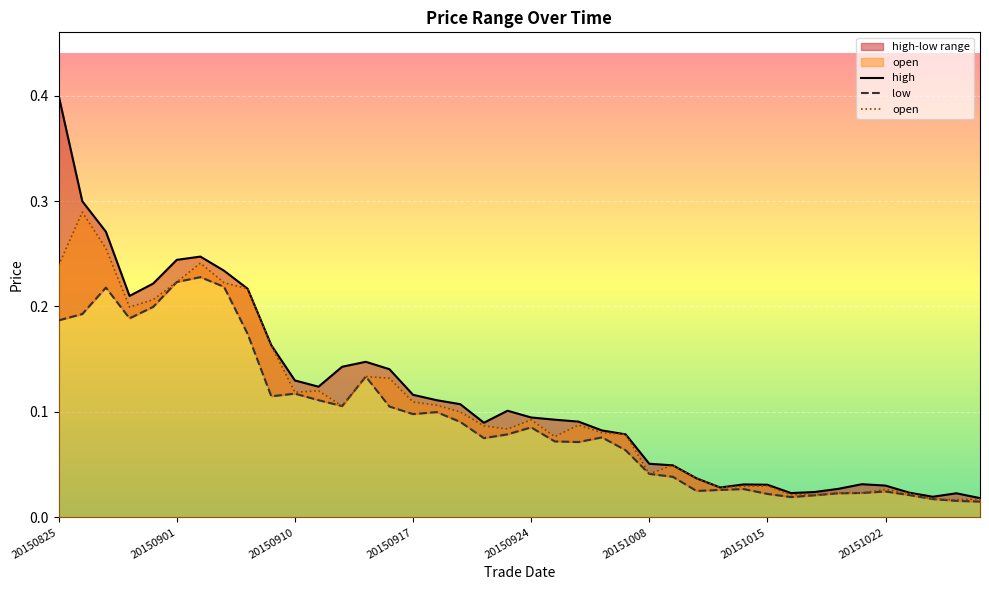

Reading left to right, what are all the values shown in this chart?

high: 0.4	0.3	0.3	0.2	0.2	0.2	0.2	0.2	0.2	0.2	0.1	0.1	0.1	0.1	0.1	0.1	0.1	0.1	0.1	0.1	0.1	0.1	0.1	0.1	0.1	0.1	0.0	0.0	0.0	0.0	0.0	0.0	0.0	0.0	0.0	0.0	0.0	0.0	0.0	0.0
open: 0.2	0.3	0.3	0.2	0.2	0.2	0.2	0.2	0.2	0.2	0.1	0.1	0.1	0.1	0.1	0.1	0.1	0.1	0.1	0.1	0.1	0.1	0.1	0.1	0.1	0.0	0.0	0.0	0.0	0.0	0.0	0.0	0.0	0.0	0.0	0.0	0.0	0.0	0.0	0.0
low: 0.2	0.2	0.2	0.2	0.2	0.2	0.2	0.2	0.2	0.1	0.1	0.1	0.1	0.1	0.1	0.1	0.1	0.1	0.1	0.1	0.1	0.1	0.1	0.1	0.1	0.0	0.0	0.0	0.0	0.0	0.0	0.0	0.0	0.0	0.0	0.0	0.0	0.0	0.0	0.0